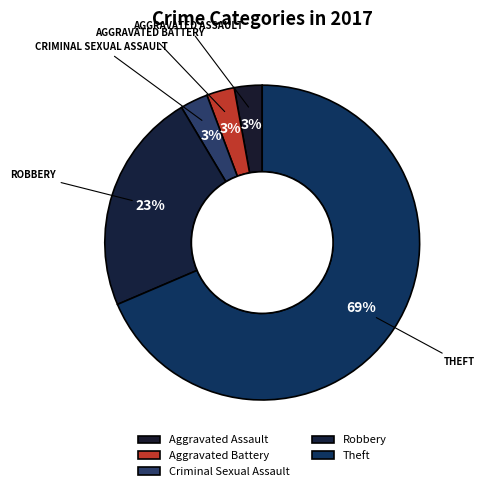

The Criminal Sexual Assault slice represents 3% of the pie. True or false?

True